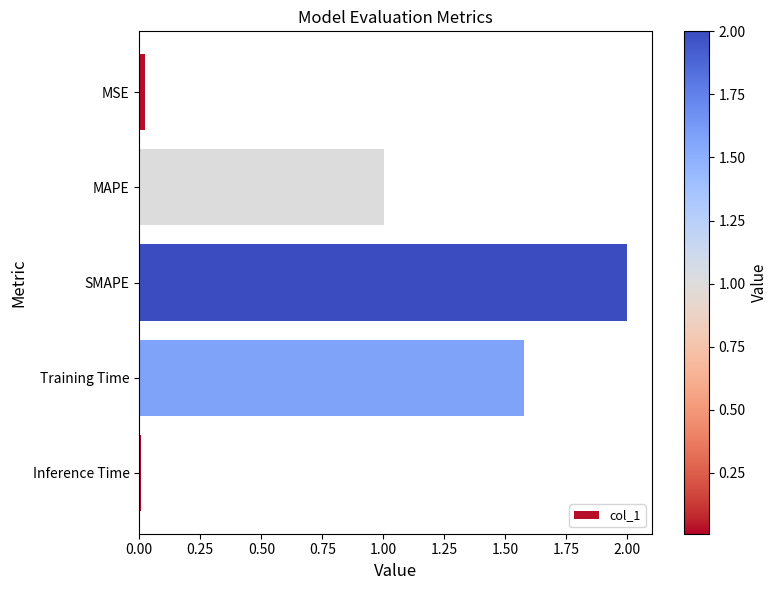

What is the label of the 1st bar from the bottom?

Inference Time